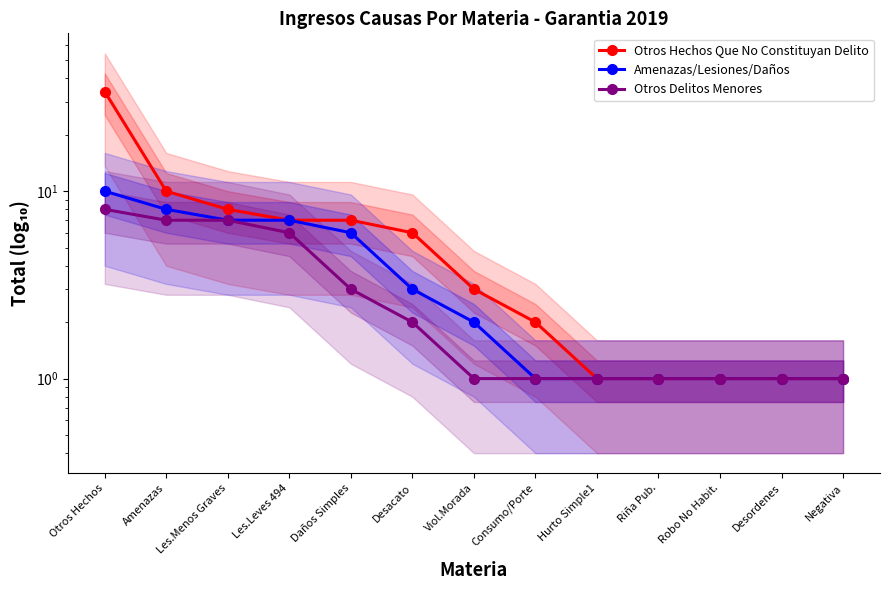

What is the highest value of the Otros Delitos Menores series?

8